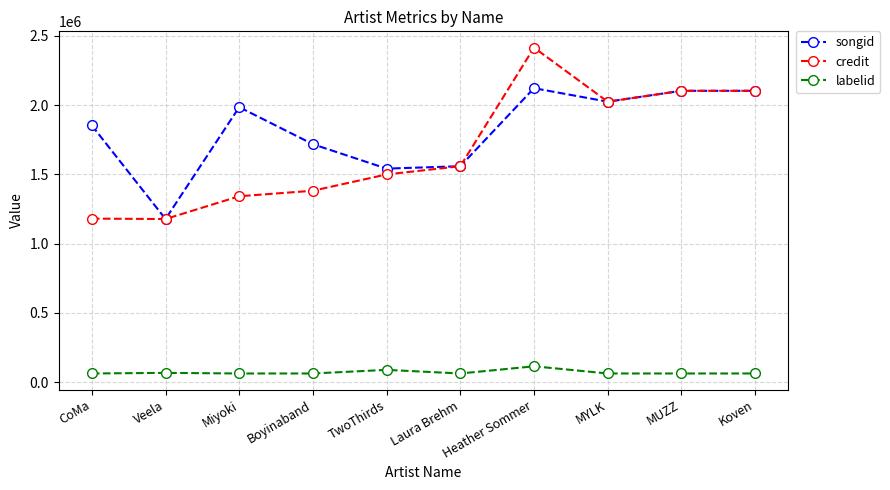

How many categories are shown in the chart?

10